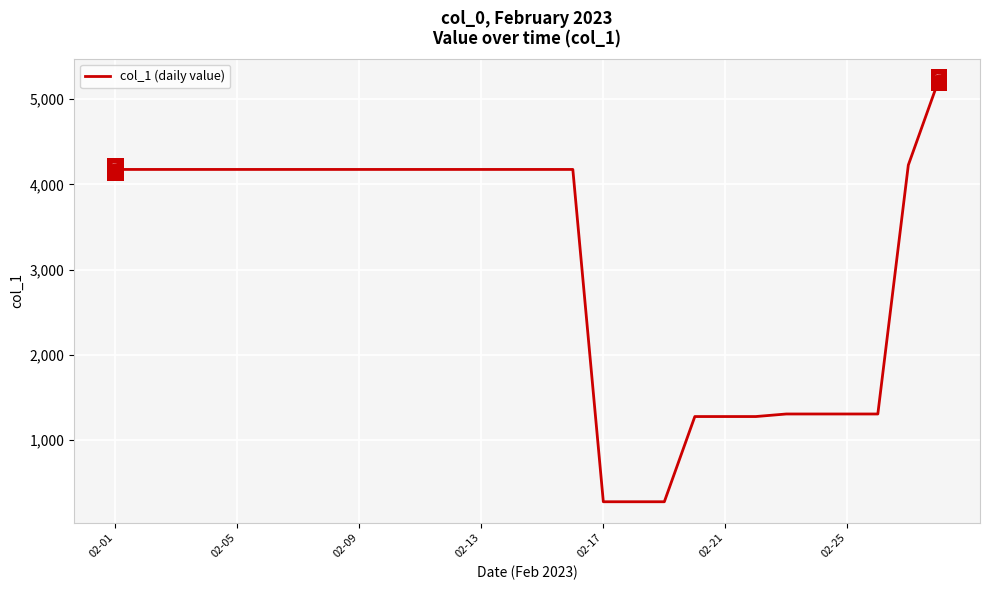

Reading left to right, what are all the values shown in this chart?

4175.3	4175.3	4175.3	4175.3	4175.3	4175.3	4175.3	4175.3	4175.3	4175.3	4175.3	4175.3	4175.3	4175.3	4175.3	4175.3	275.3	275.3	275.3	1275.3	1275.3	1275.3	1305.3	1305.3	1305.3	1305.3	4226.6	5227.1